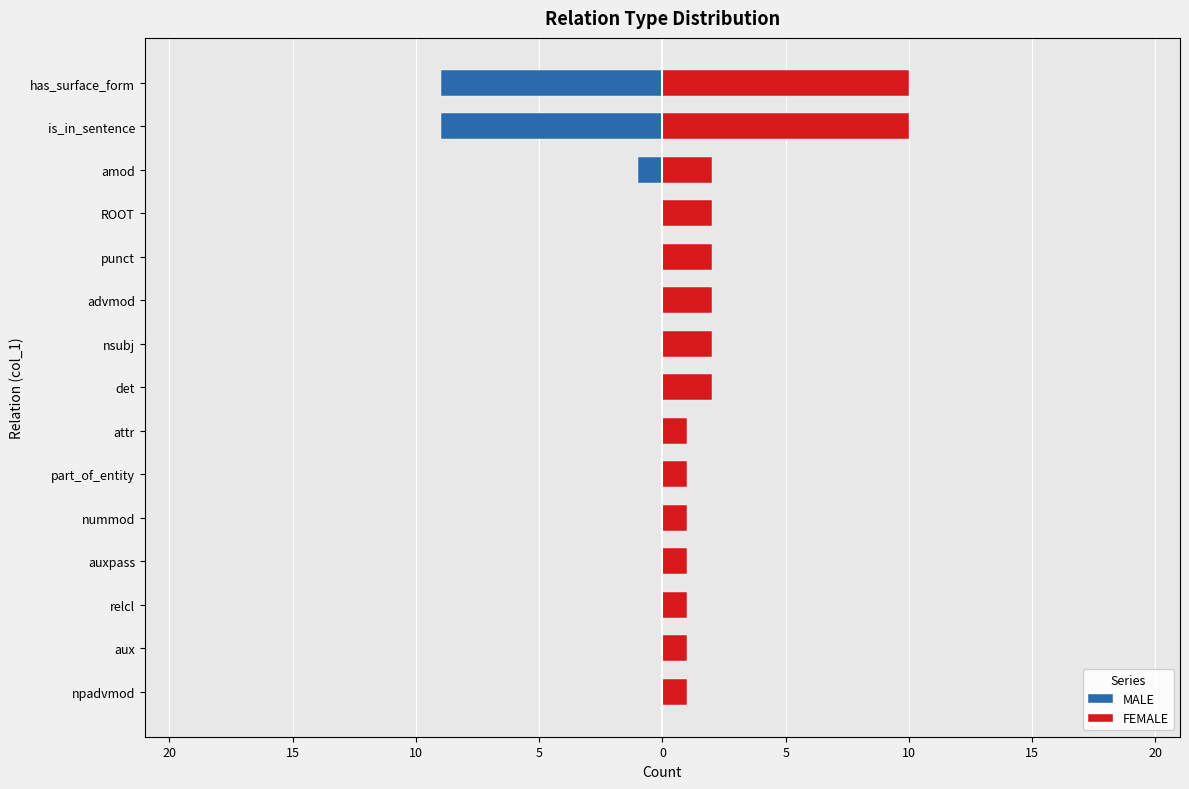

List the series in order of their overall mean, lowest first.

MALE, FEMALE